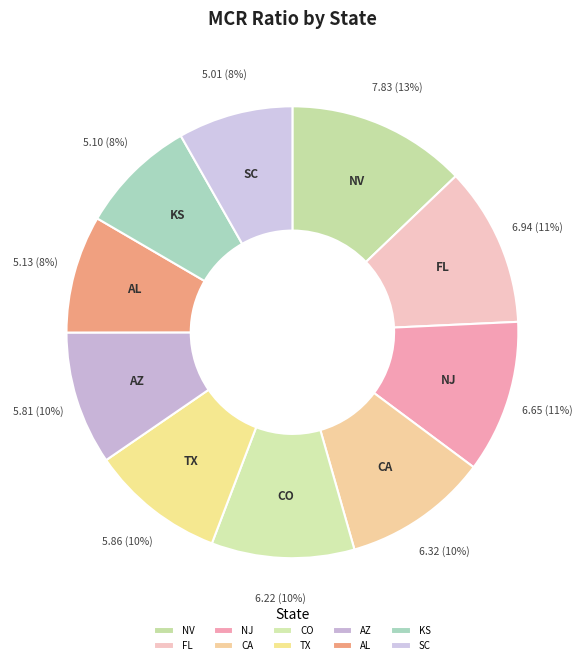

What is the ratio of the value at SC to the value at CO?

0.8